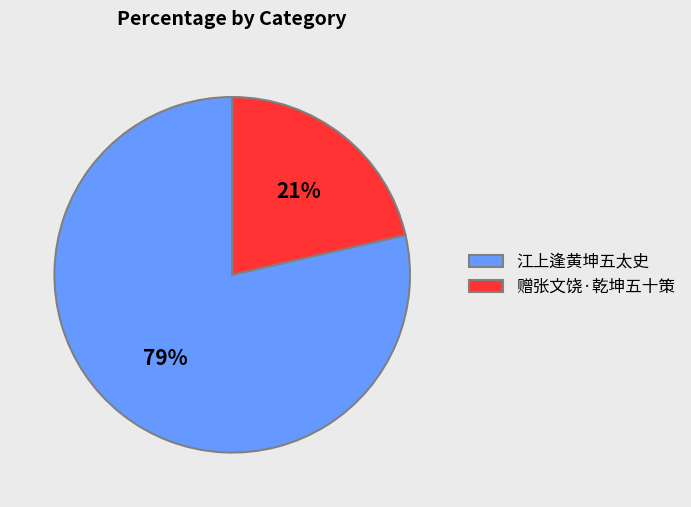

To the nearest percent, what portion does 江上逢黄坤五太史 represent?

79%